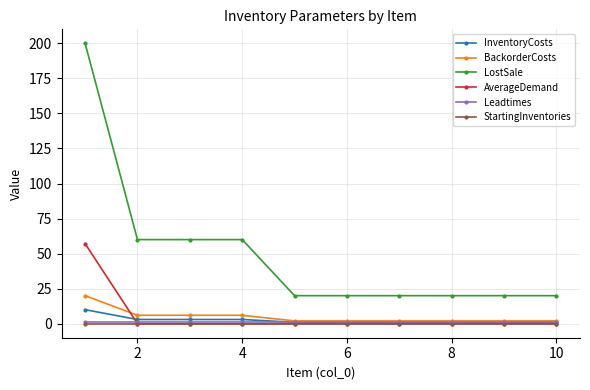

What is the highest value of the BackorderCosts series?

20.0